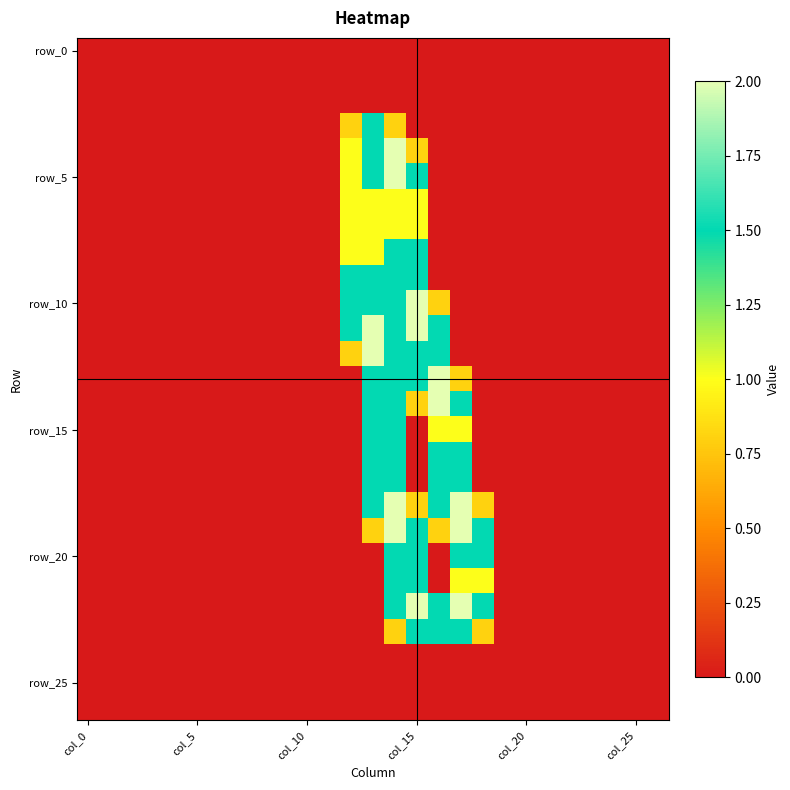

How many series are shown in this chart?

27